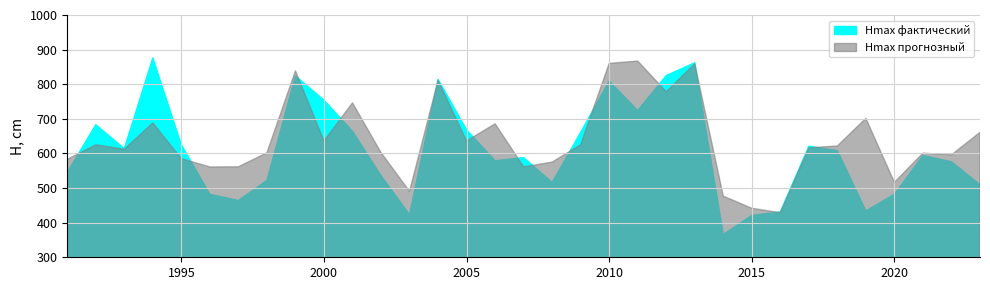

What are all the series names shown in the legend?

Hmax фактический, Hmax прогнозный